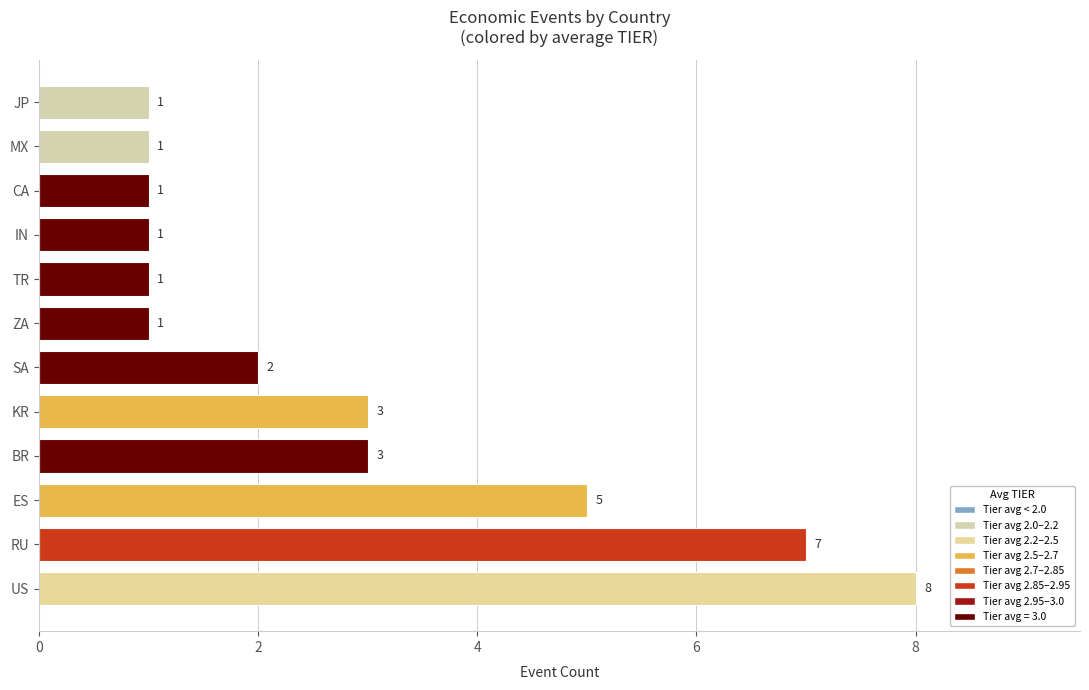

The chart shows a value of 2 at JP. True or false?

False